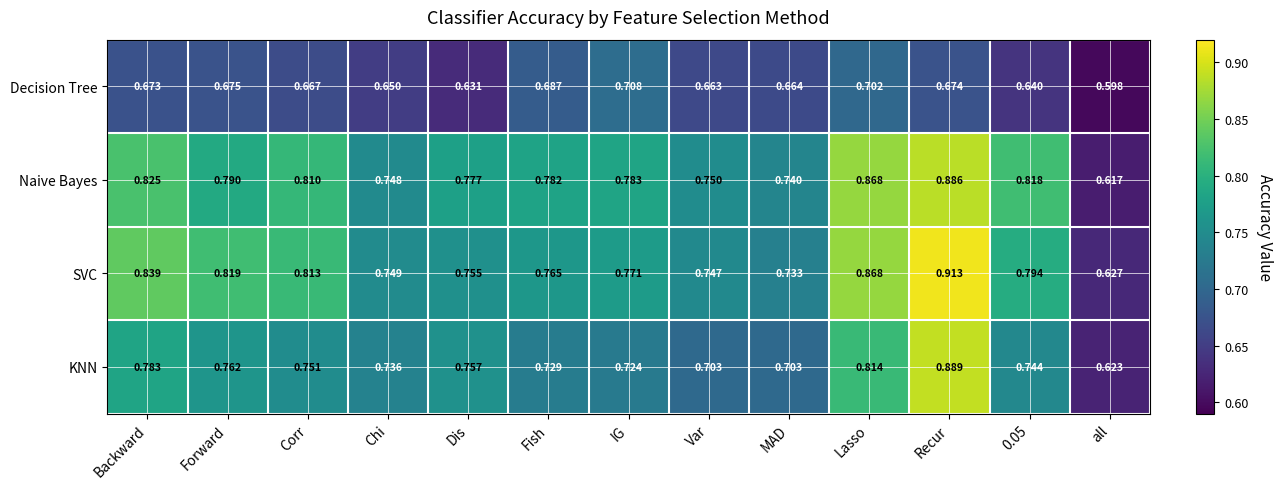

Which category has the highest value across all series?

Recur